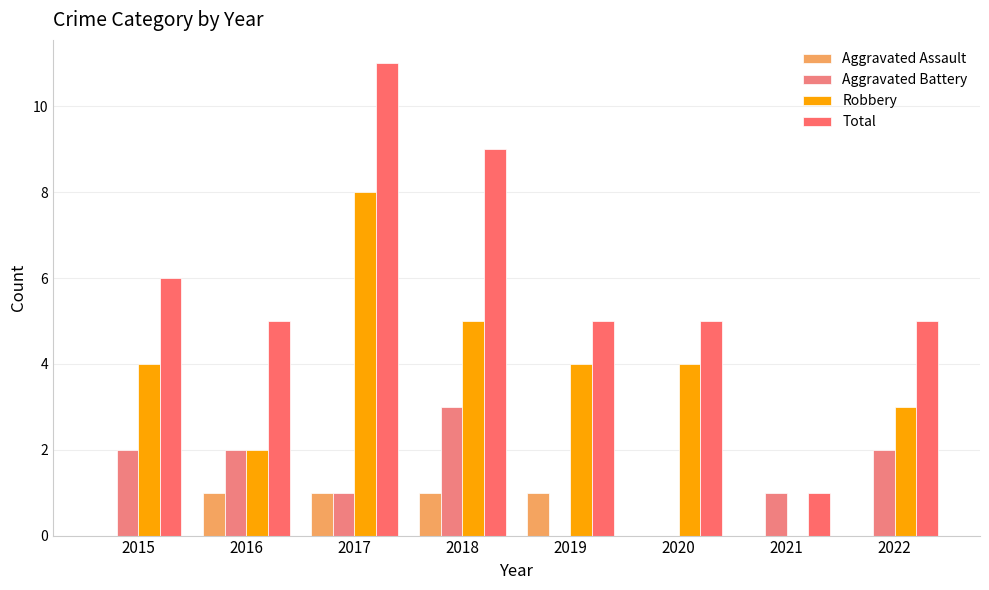

Is it true that Aggravated Battery equals 0 at 2019?

True